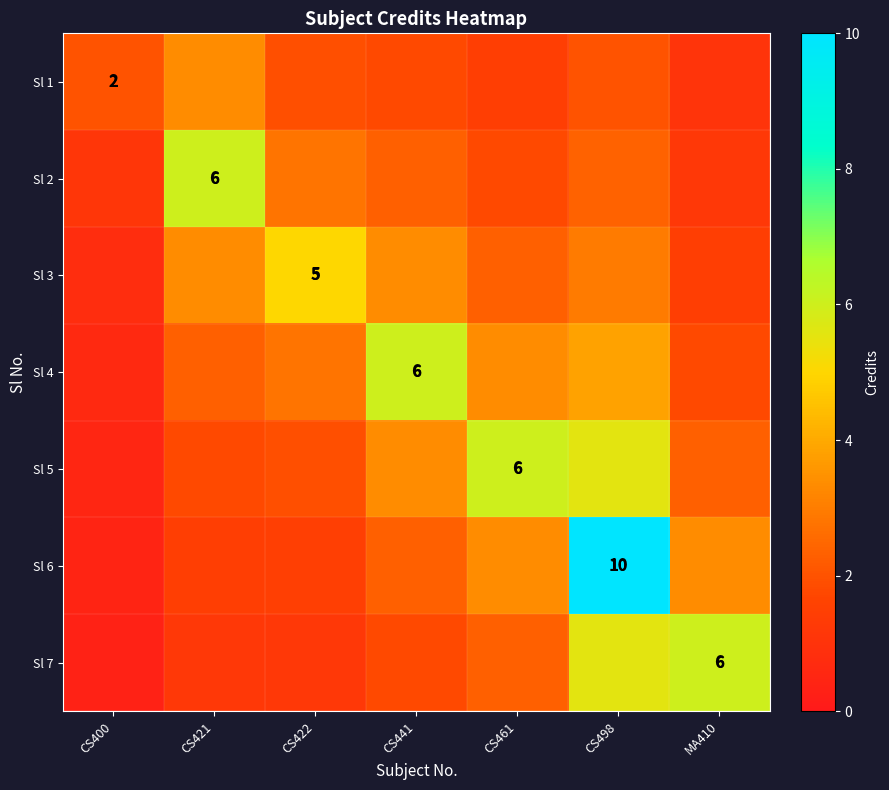

Is the value of Sl 1 at CS400 greater than the value of Sl 5 at CS498?

No